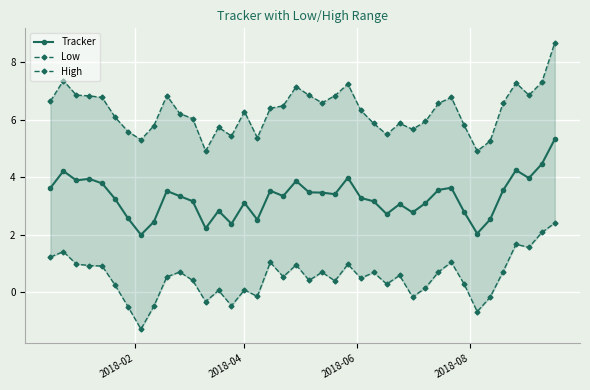

What is the minimum value for Tracker?

2.0